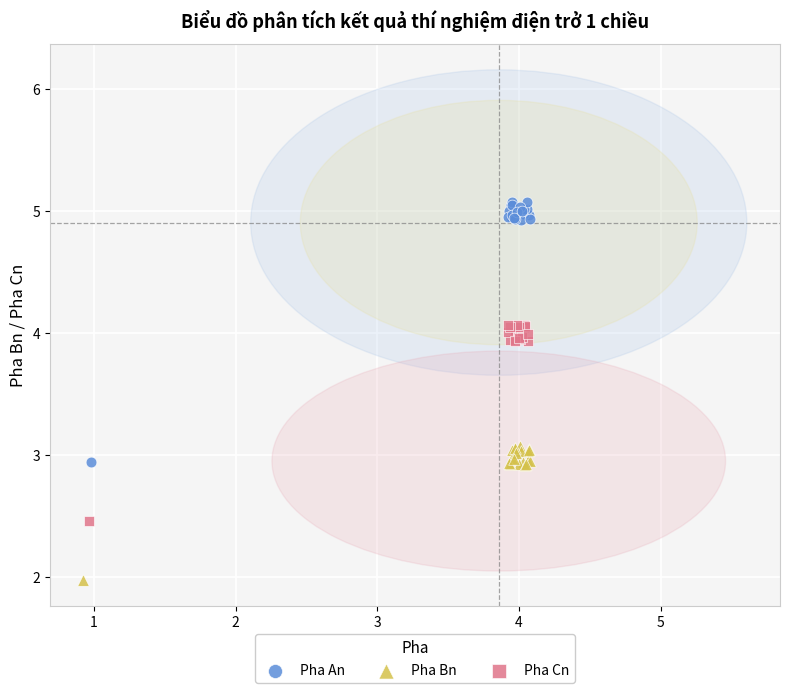

Which series reaches the minimum Y coordinate?

Pha Bn